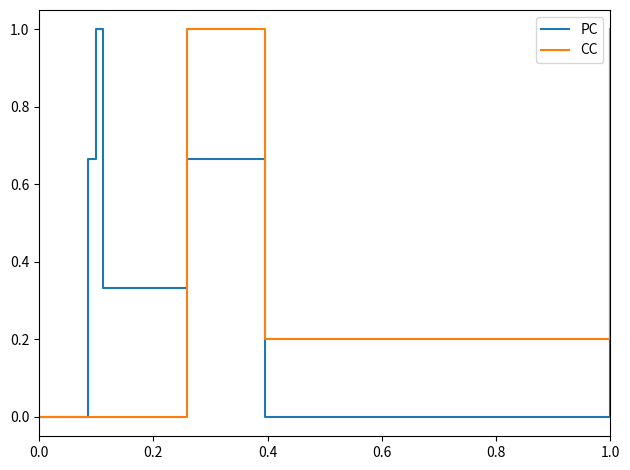

Reading left to right, what are all the values shown in this chart?

PC: 0.0	0.0	0.0	0.0	0.7	1.0	0.3	0.7	0.0	1.0
CC: 0.0	0.0	0.0	0.0	0.0	0.0	0.0	1.0	0.2	1.0